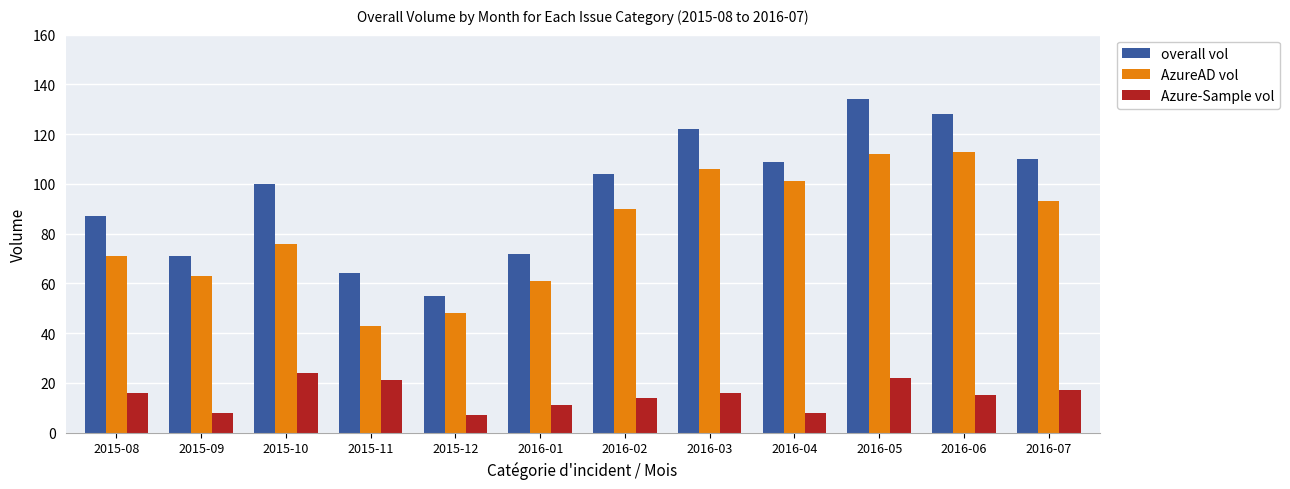

Reading right to left, what are all the values shown in this chart?

overall vol: 110	128	134	109	122	104	72	55	64	100	71	87
AzureAD vol: 93	113	112	101	106	90	61	48	43	76	63	71
Azure-Sample vol: 17	15	22	8	16	14	11	7	21	24	8	16